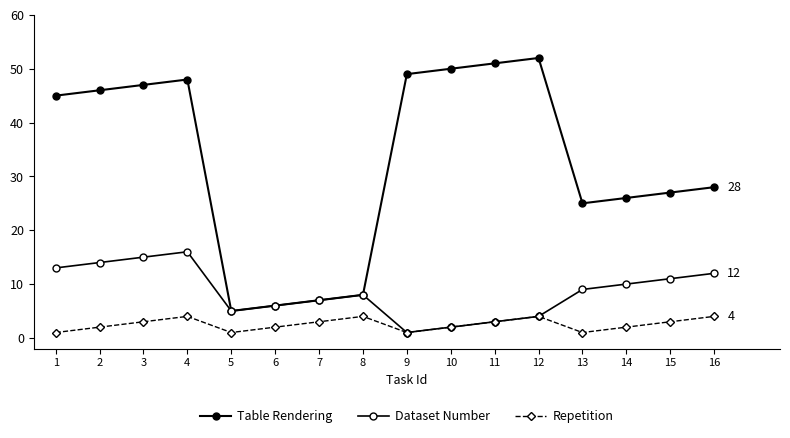

Is this an area chart (filled region under the line)?

No